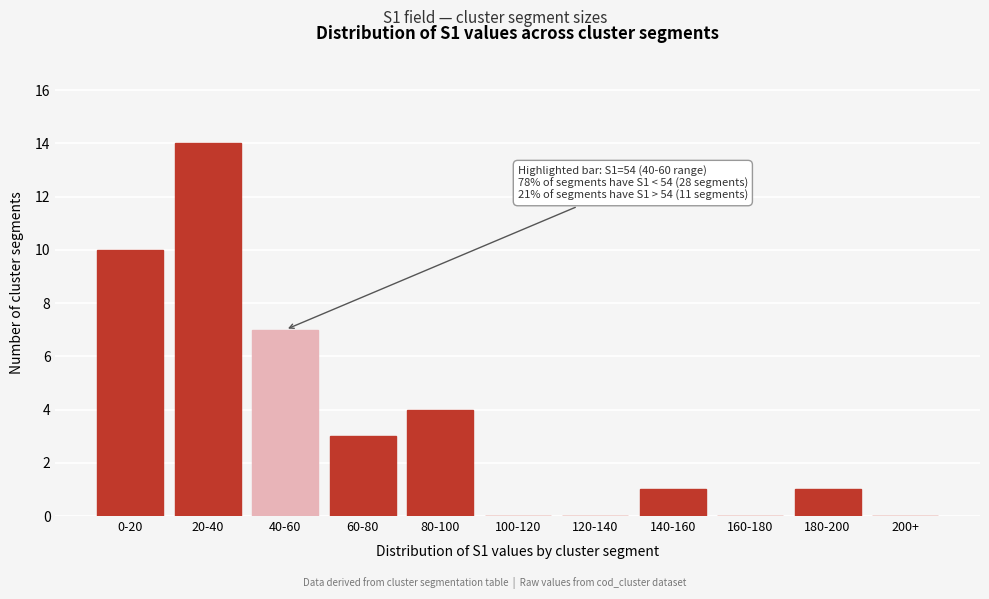

Reading right to left, list all the values displayed in this chart.

200+=0	180-200=1	160-180=0	140-160=1	120-140=0	100-120=0	80-100=4	60-80=3	40-60=7	20-40=14	0-20=10